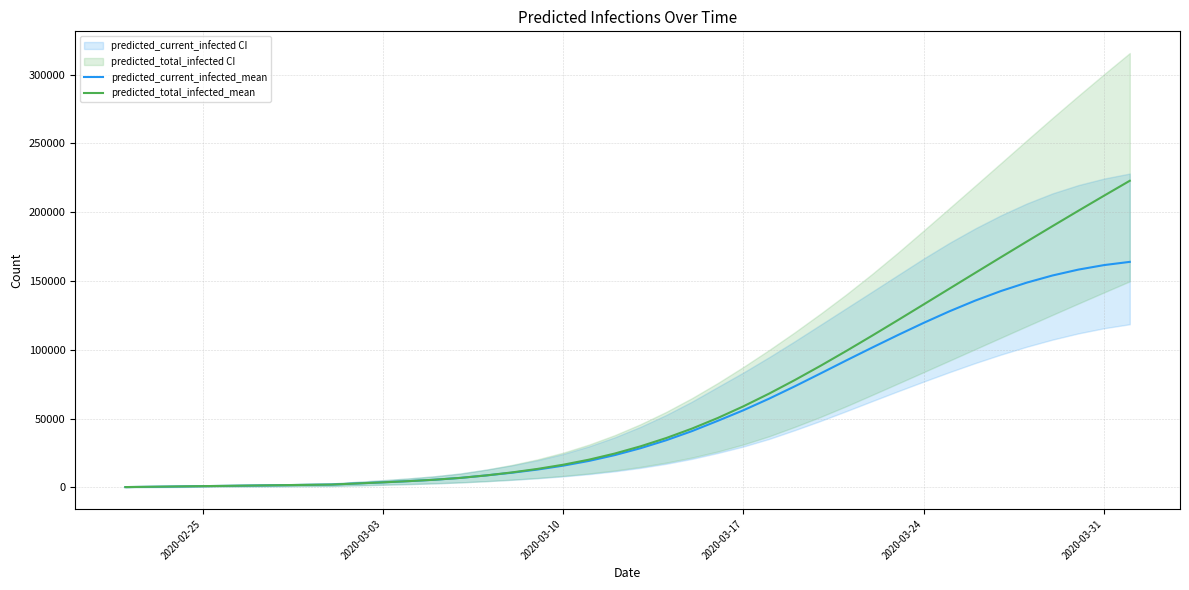

The predicted_total_infected_mean series shows 58954 at 2020-03-17. True or false?

True